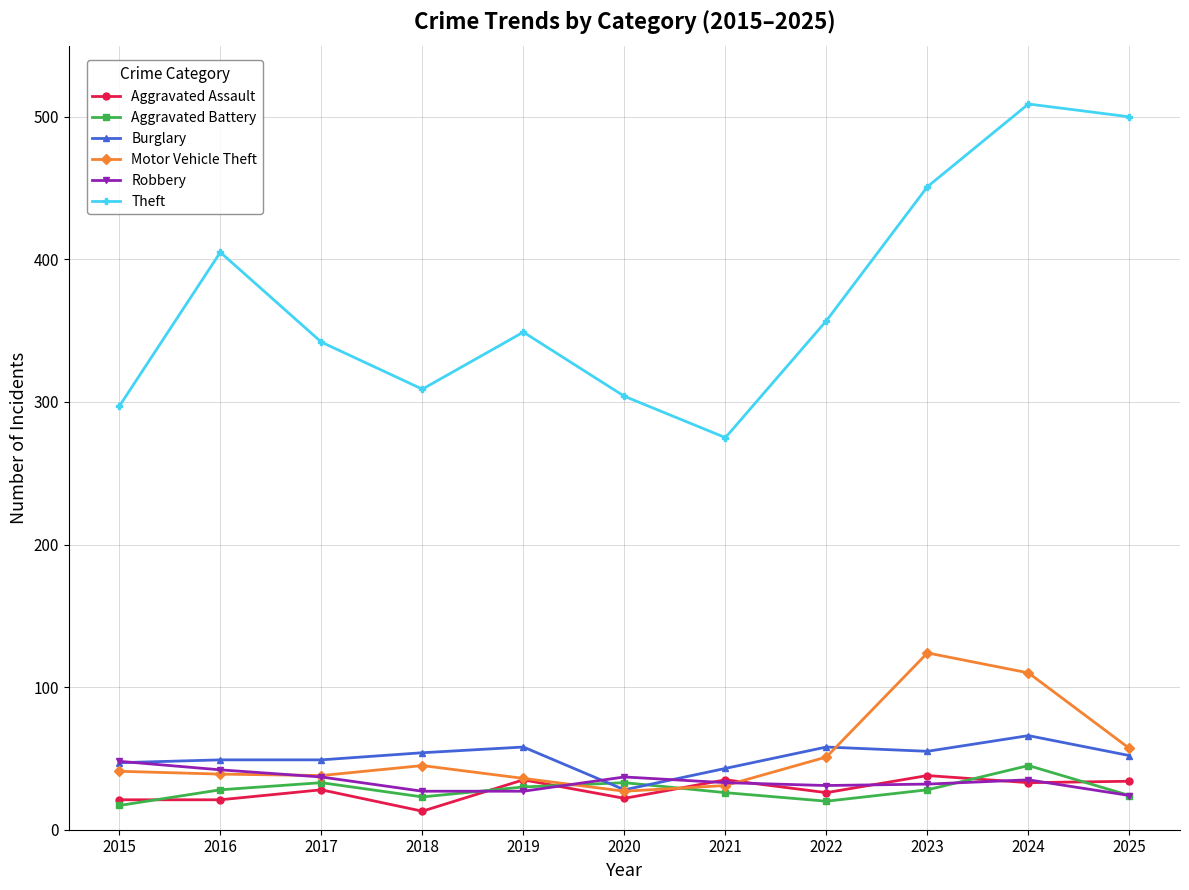

The Theft series shows 451 at 2023. True or false?

True